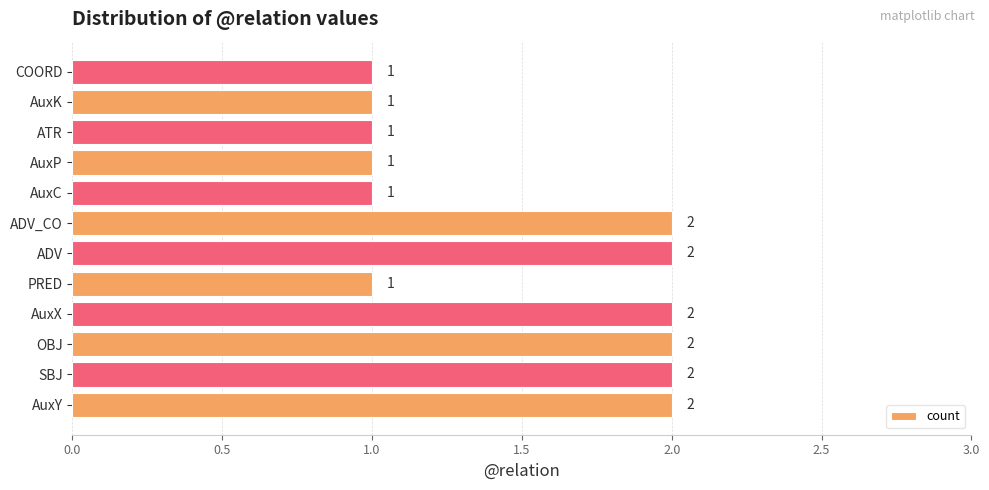

What is the difference between the maximum and minimum values?

1